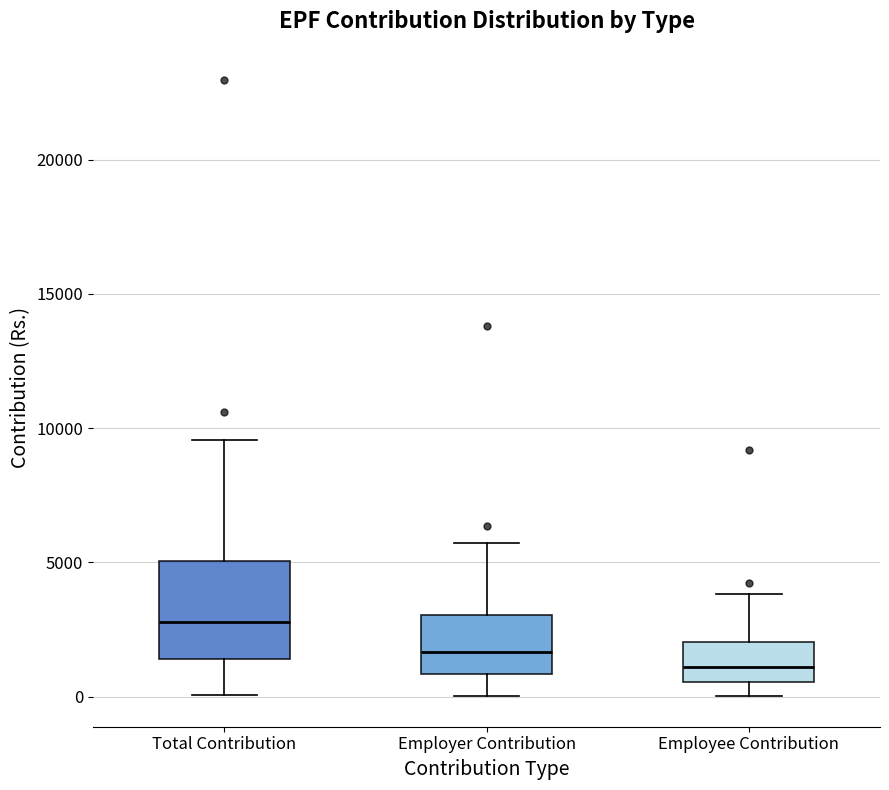

Comparing the boxes themselves (not the whiskers), which one is the tallest?

Total Contribution